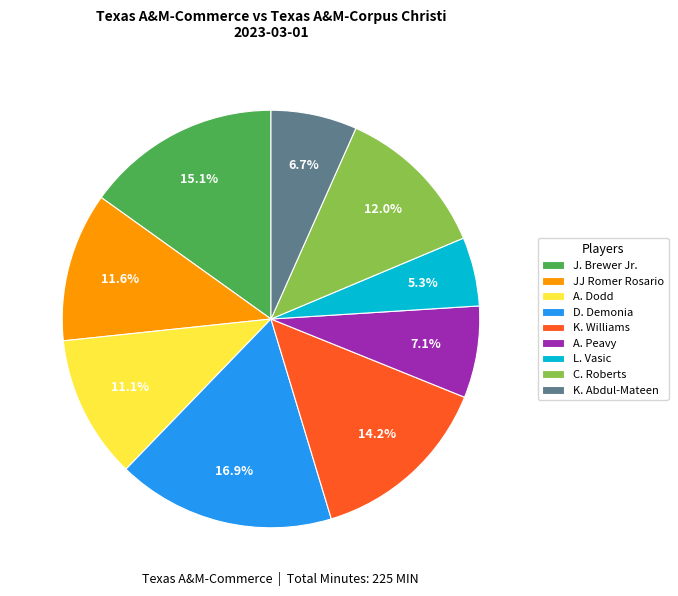

How many segments does this pie chart have?

9